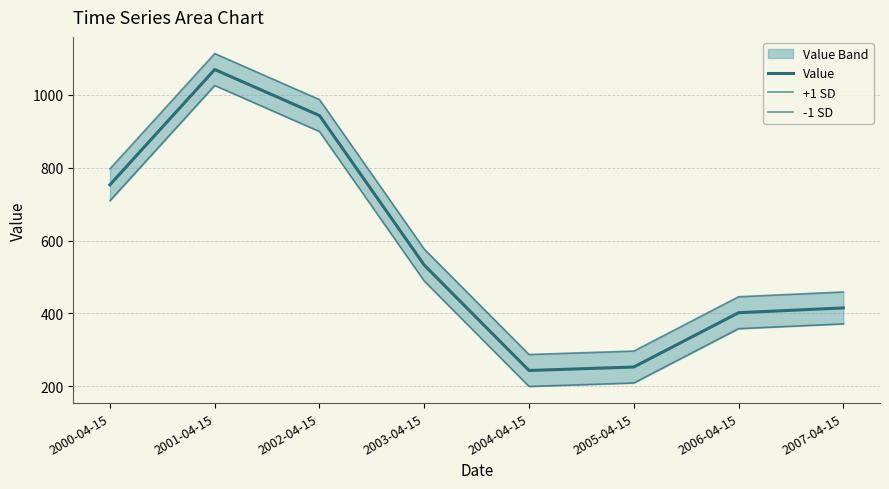

True or false: +1 SD and -1 SD cross at least once.

False